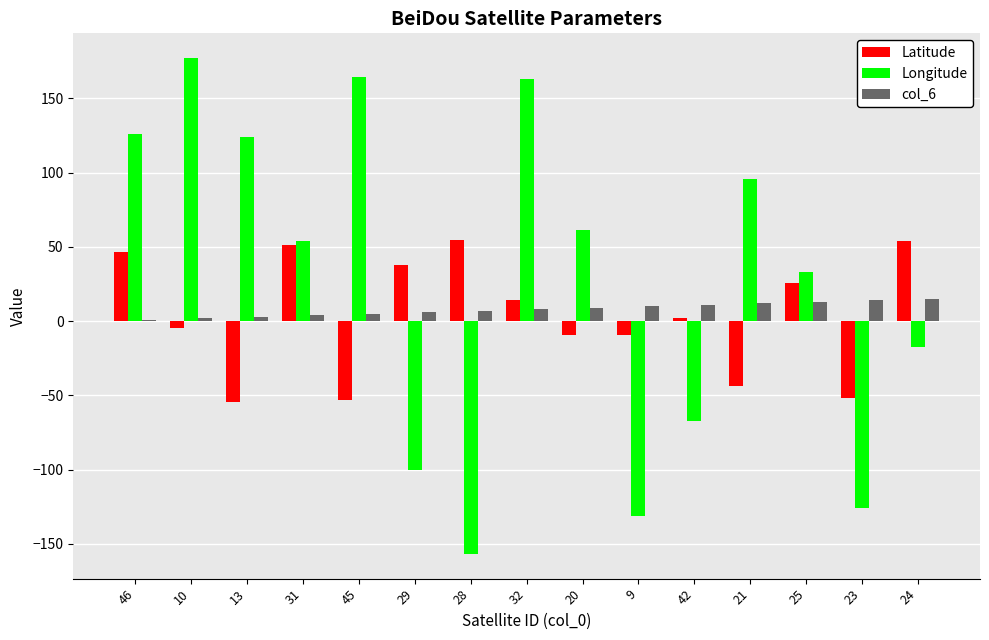

Which label corresponds to the largest value in the chart?

10